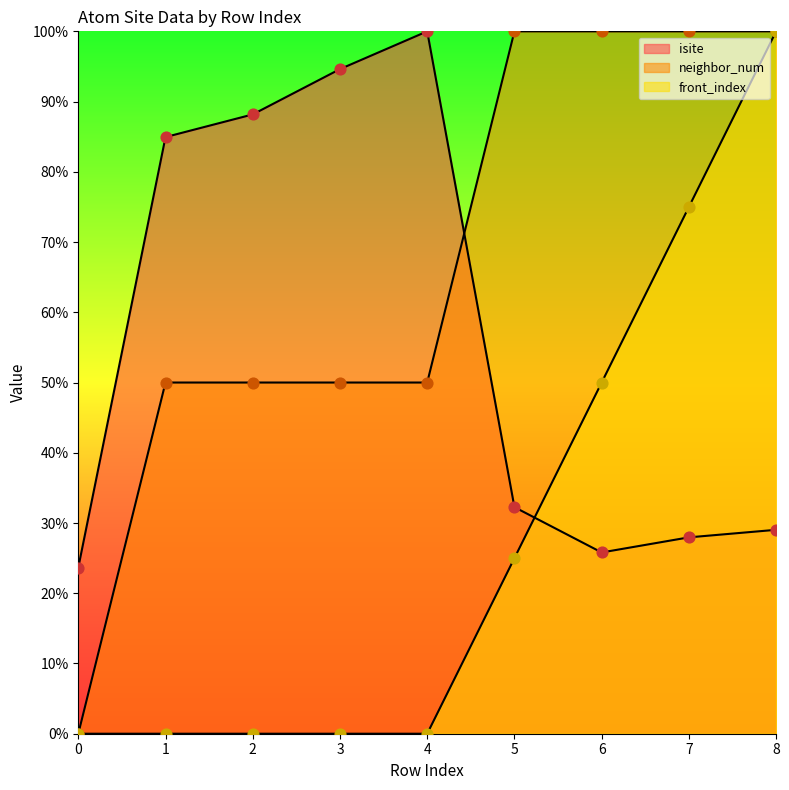

Is the value of isite at 0 greater than the value of neighbor_num at 4?

No